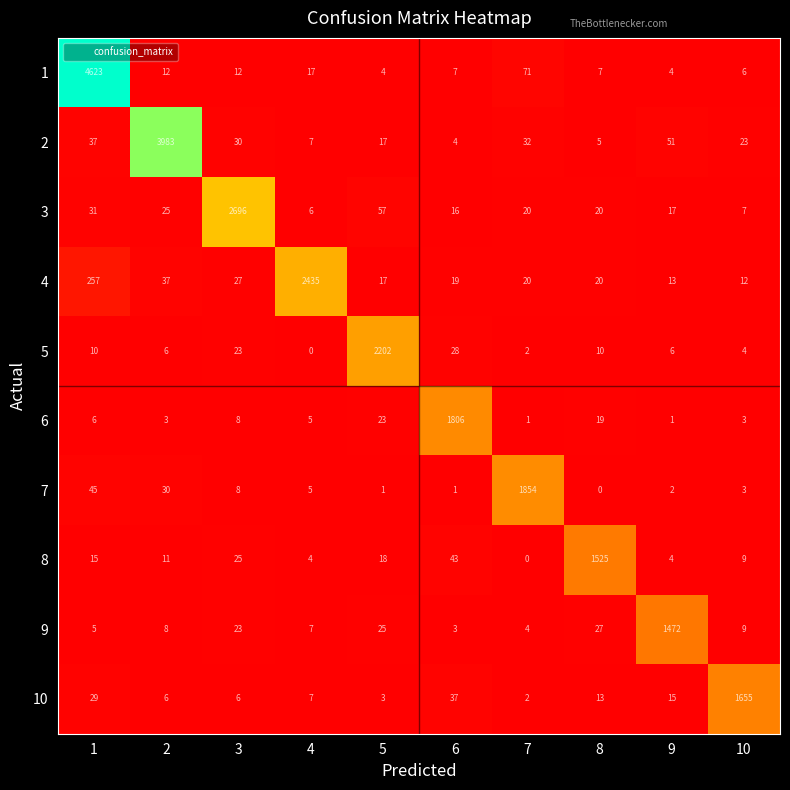

Which series has the largest range (max minus min)?

1